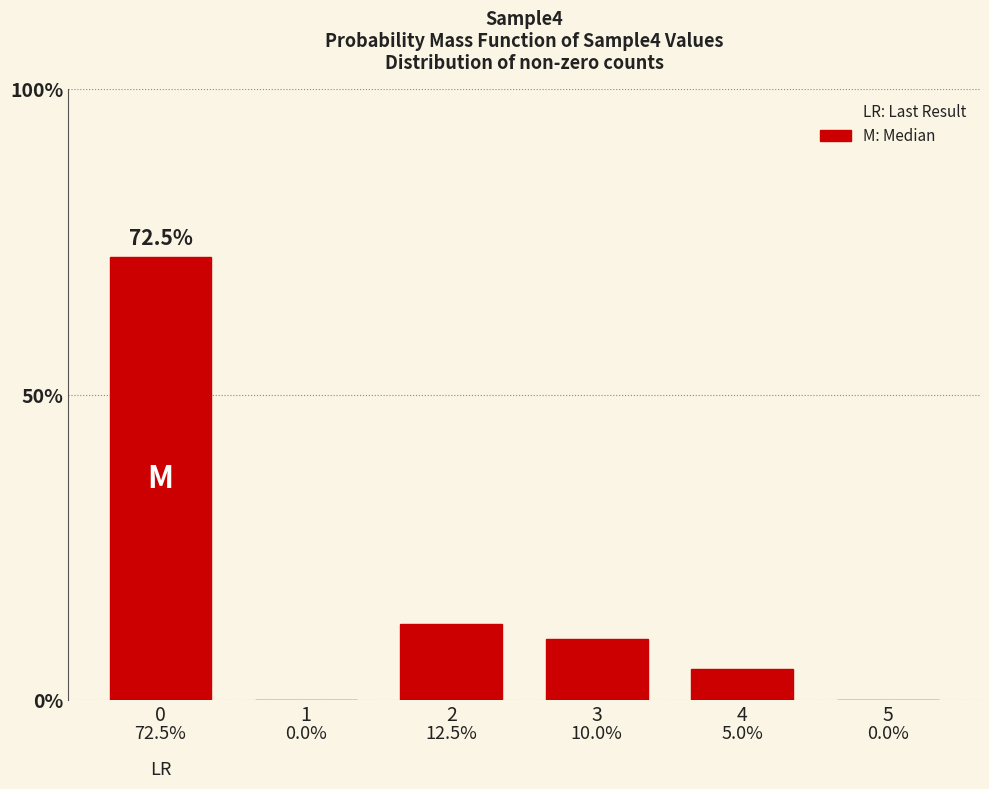

Are the bars horizontal?

No